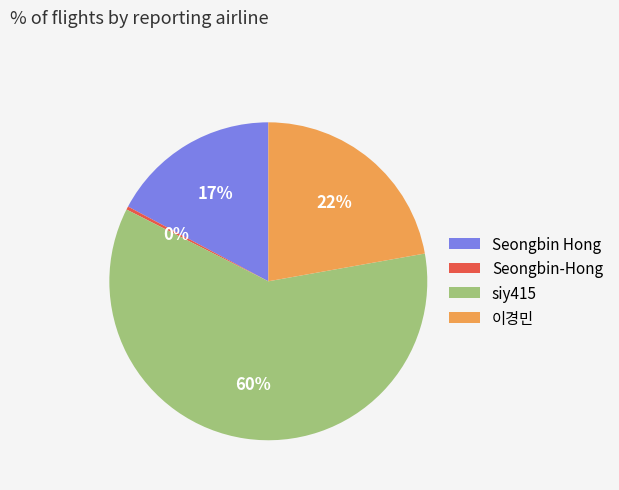

Does Seongbin Hong account for over 50% of the chart?

No